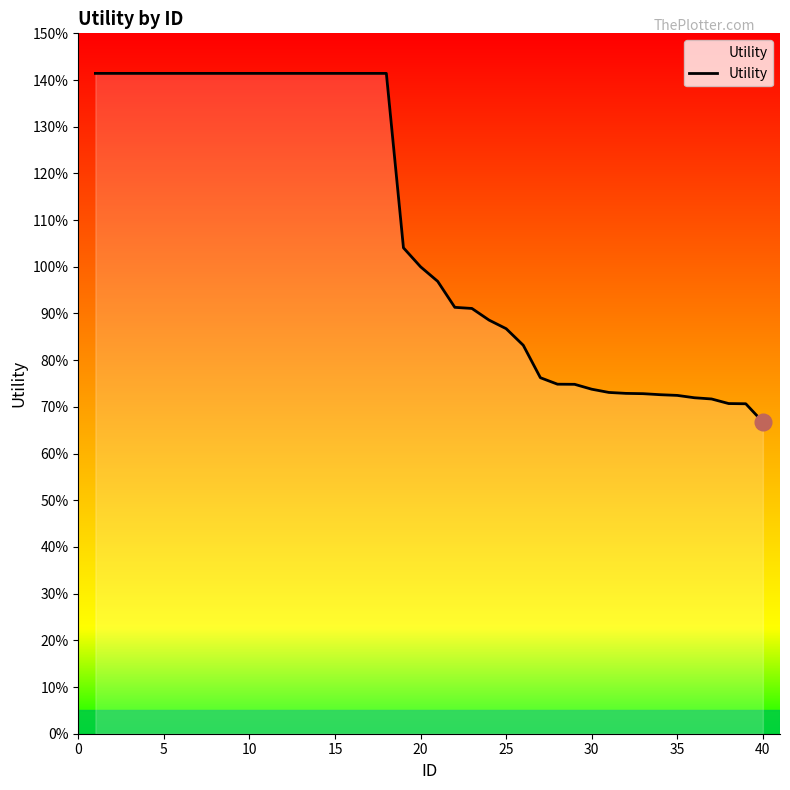

Does the chart display data point markers on the line(s)?

No